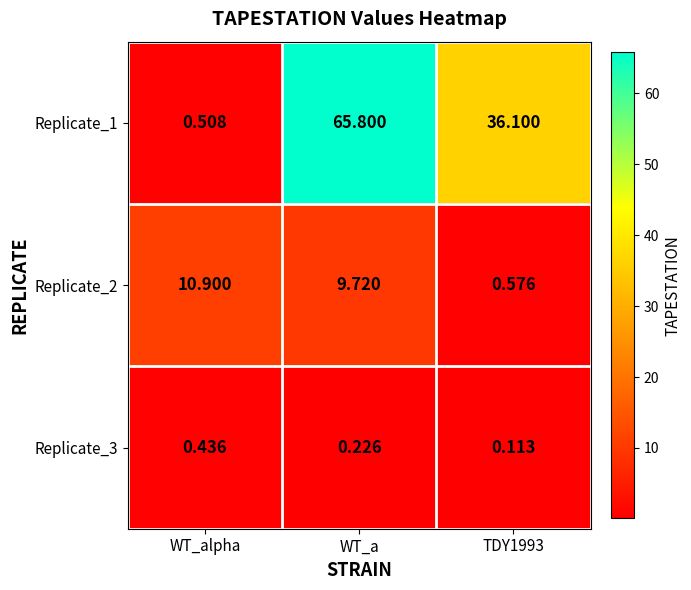

Rank the series at WT_alpha from lowest to highest value.

Replicate_3, Replicate_1, Replicate_2